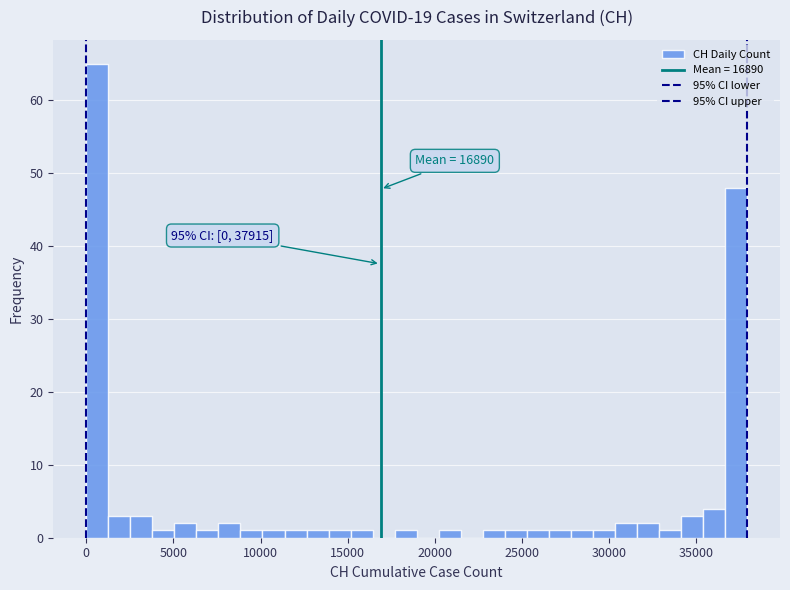

Read against the x-axis, roughly where is the centre of the tallest bar?

500